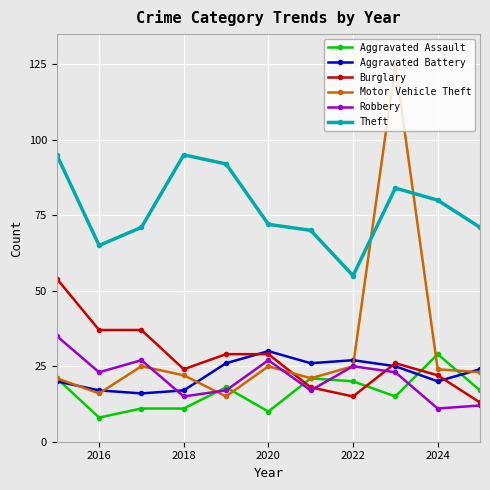

How many series are shown in this chart?

6